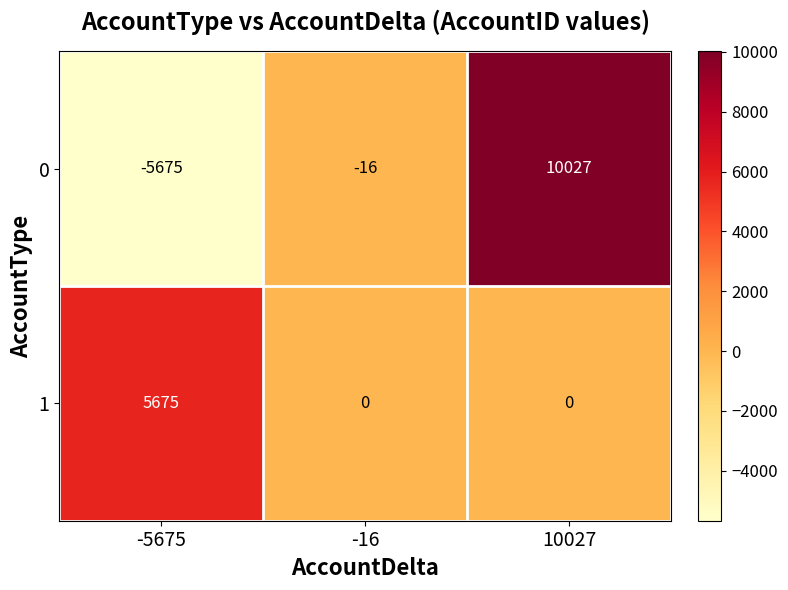

At how many categories does at least one series exceed 961?

2